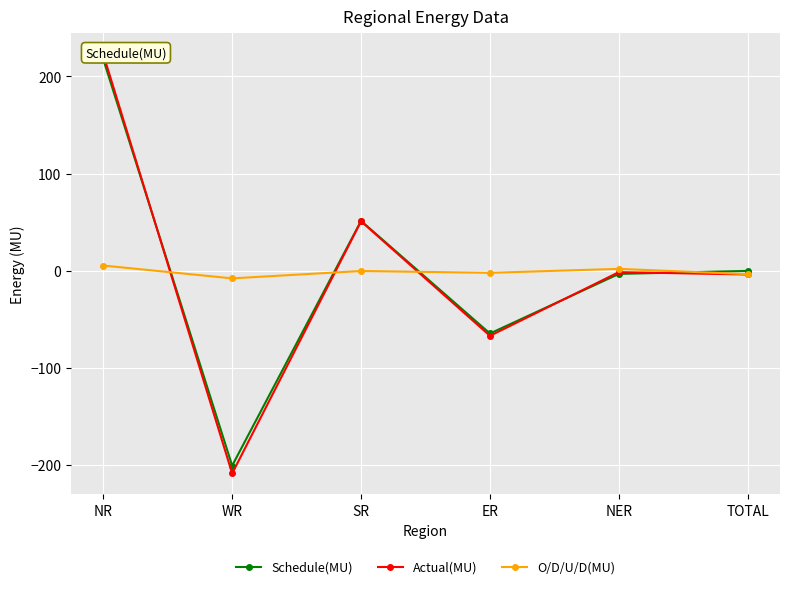

Is it true that Actual(MU) equals -209.0 at WR?

True